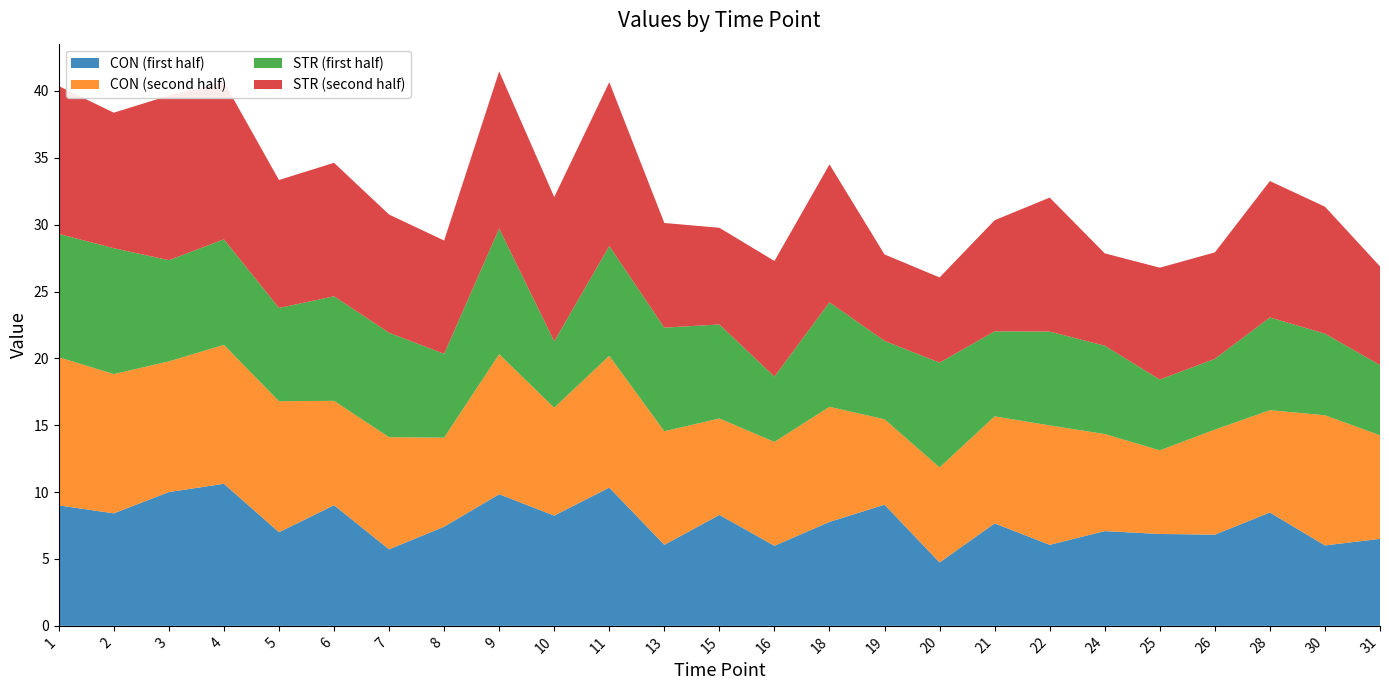

Reading left to right, what are all the values shown in this chart?

CON (first half): 1=9.0	2=8.4	3=10.0	4=10.6	5=7.0	6=9.0	7=5.7	8=7.4	9=9.8	10=8.2	11=10.3	13=6.1	15=8.3	16=6.0	18=7.8	19=9.1	20=4.7	21=7.7	22=6.1	24=7.1	25=6.9	26=6.8	28=8.5	30=6.0	31=6.5
CON (second half): 1=11.1	2=10.4	3=9.8	4=10.4	5=9.8	6=7.8	7=8.4	8=6.7	9=10.5	10=8.1	11=9.9	13=8.5	15=7.2	16=7.8	18=8.6	19=6.4	20=7.1	21=8.0	22=8.9	24=7.3	25=6.3	26=7.9	28=7.7	30=9.7	31=7.7
STR (first half): 1=9.2	2=9.4	3=7.6	4=7.9	5=7.0	6=7.8	7=7.8	8=6.3	9=9.4	10=5.0	11=8.2	13=7.7	15=7.0	16=4.9	18=7.8	19=5.9	20=7.8	21=6.4	22=7.0	24=6.6	25=5.3	26=5.3	28=6.9	30=6.1	31=5.3
STR (second half): 1=11.1	2=10.1	3=12.3	4=11.8	5=9.6	6=10.0	7=8.8	8=8.5	9=11.7	10=10.8	11=12.3	13=7.8	15=7.2	16=8.6	18=10.3	19=6.5	20=6.4	21=8.3	22=10.0	24=6.9	25=8.4	26=8.0	28=10.2	30=9.5	31=7.4